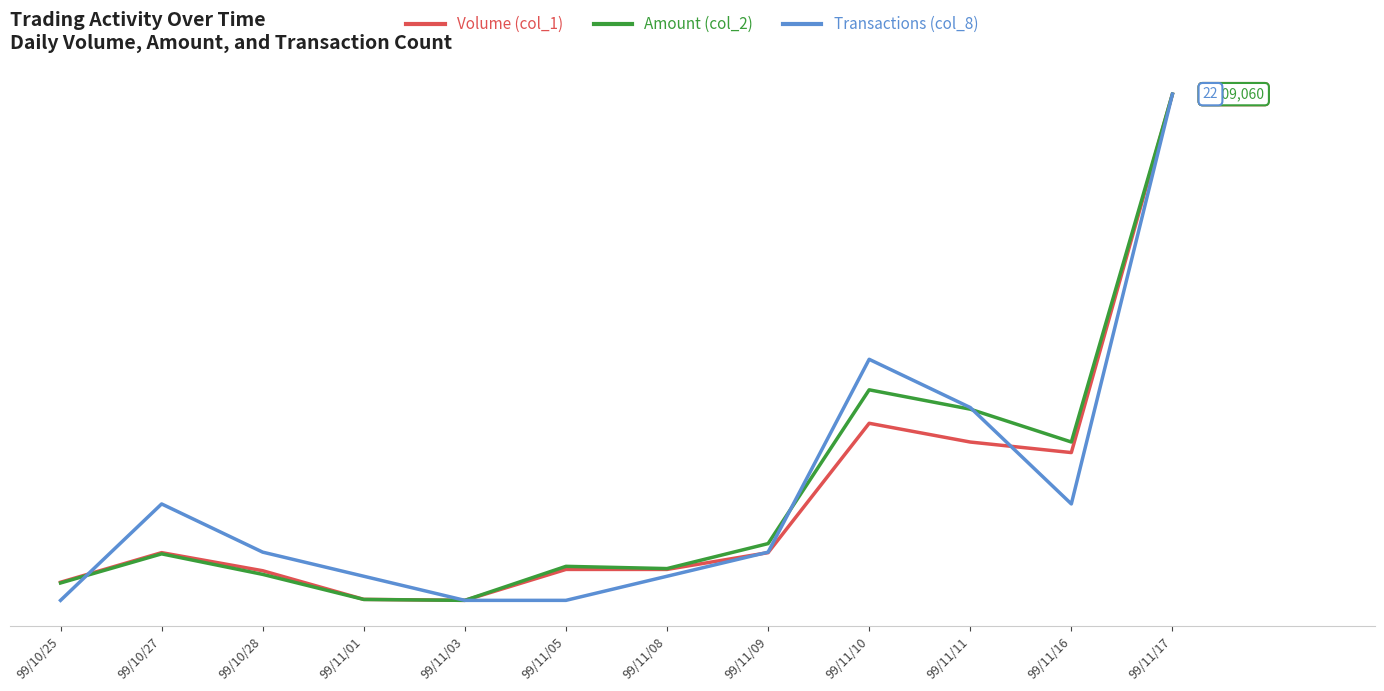

What are all the series names shown in the legend?

Volume (col_1), Amount (col_2), Transactions (col_8)